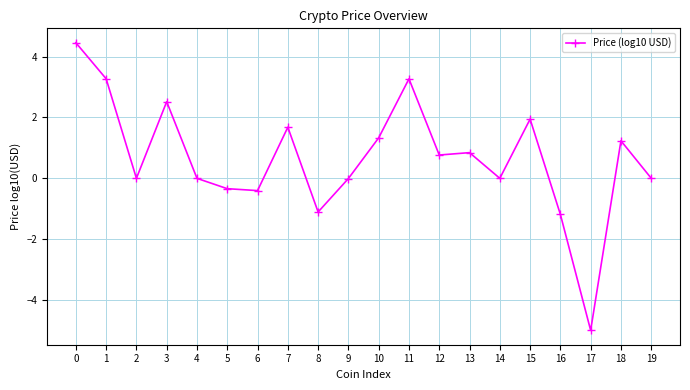

What is the change in value from 11 to 18?

-2.0